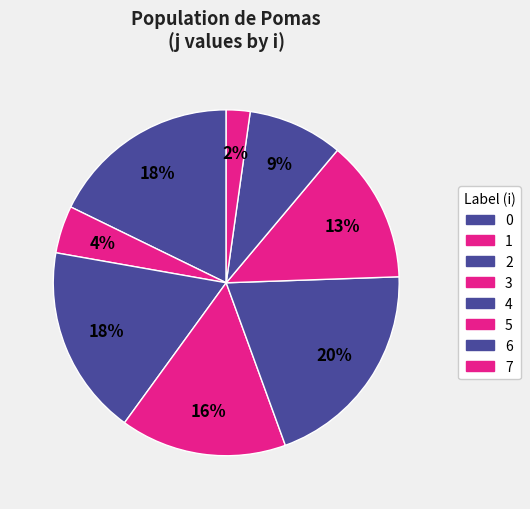

How many slices are in this pie chart?

8